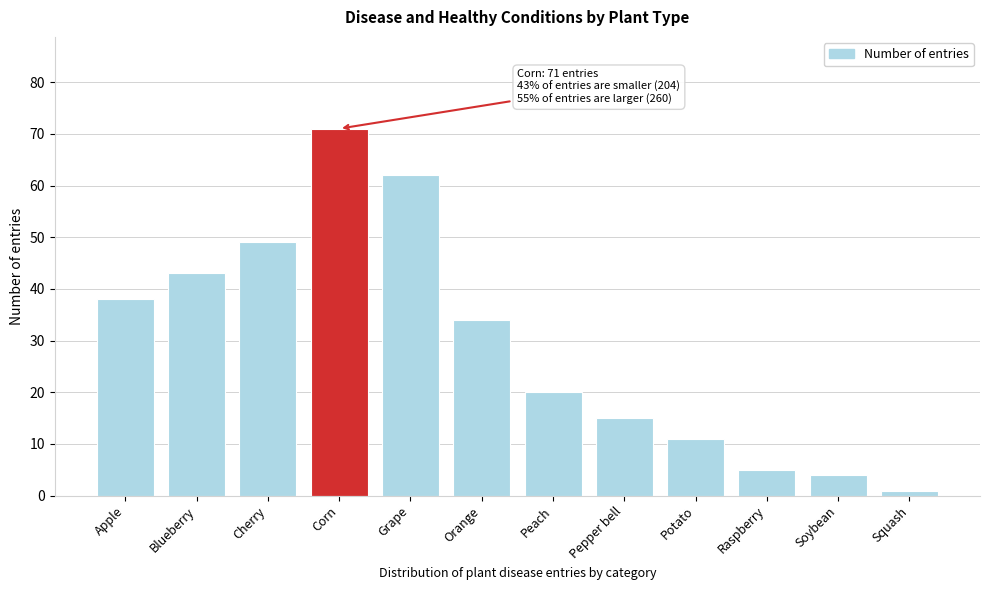

Reading right to left, extract all data points from this chart.

1	4	5	11	15	20	34	62	71	49	43	38